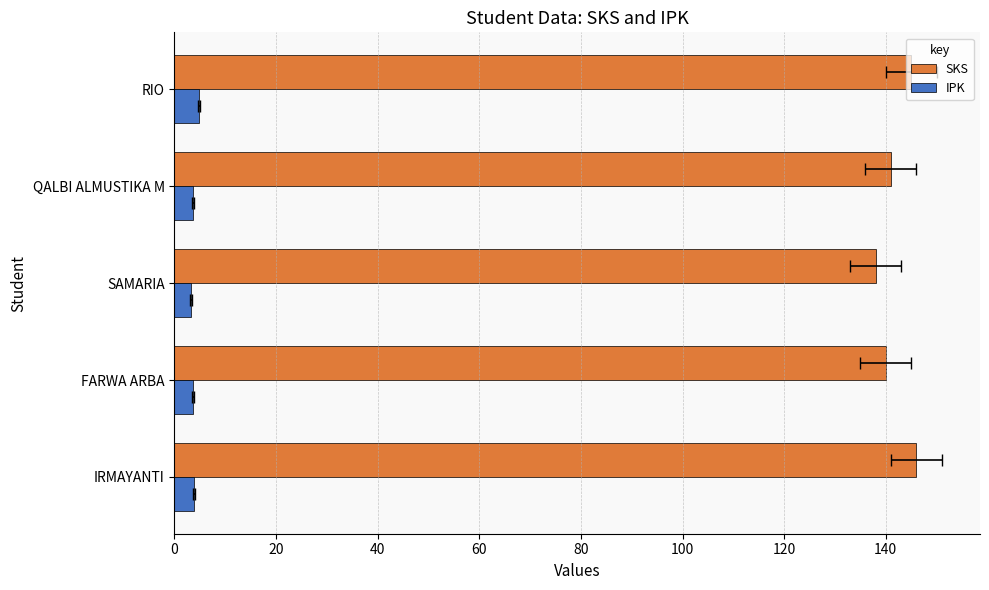

What is the approximate value of SKS at IRMAYANTI?

146.0